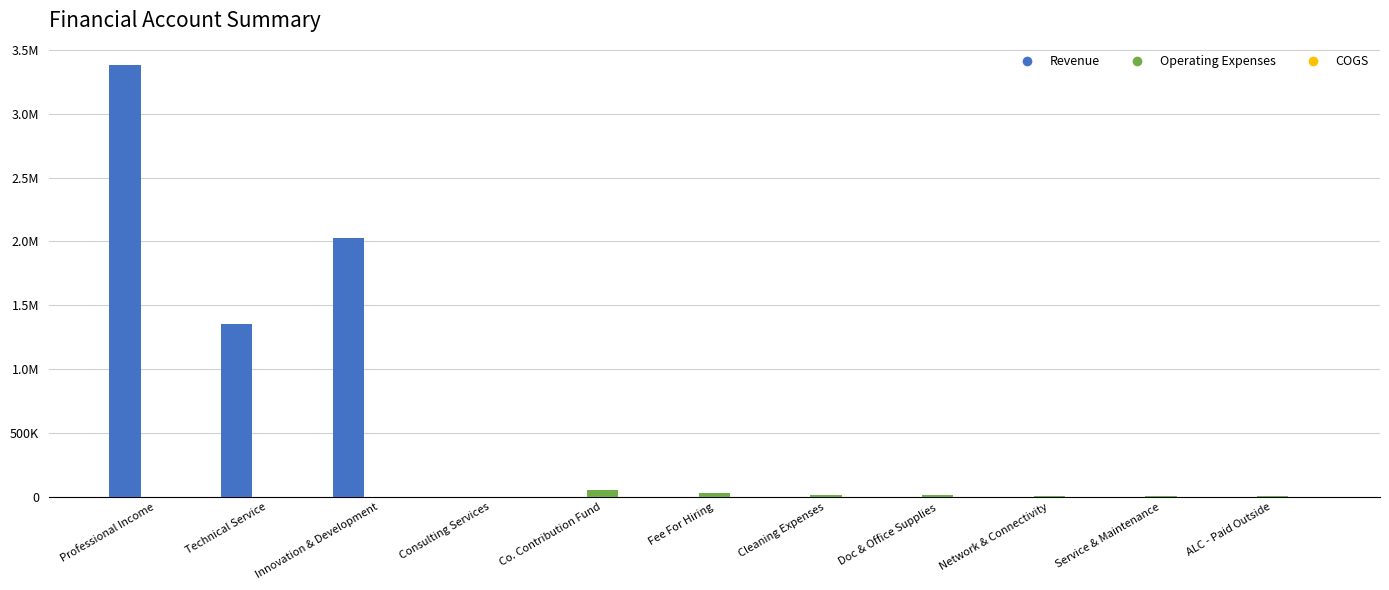

Are the bars horizontal?

No